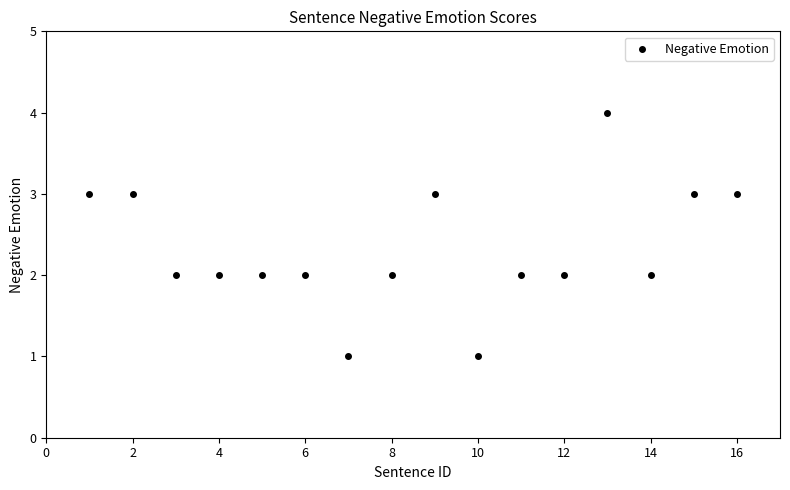

What is the range of Y values (max minus min)?

3